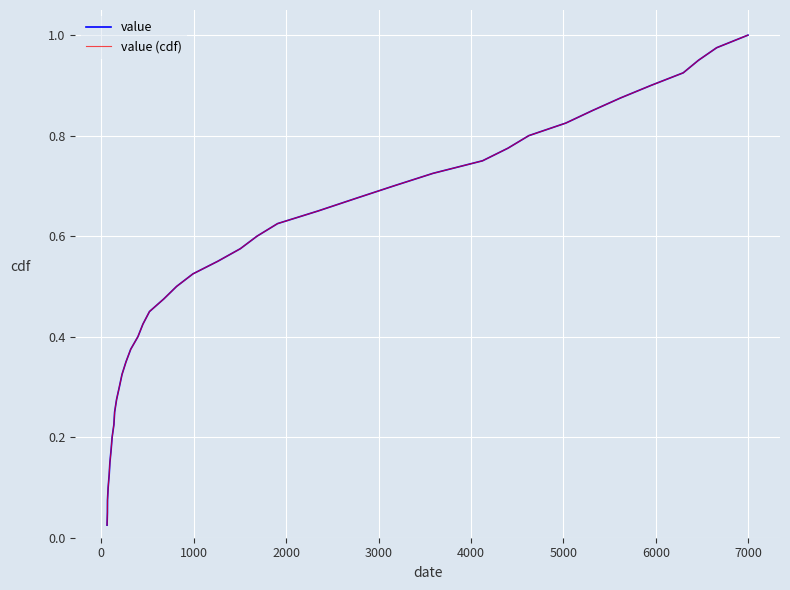

True or false: value (cdf) and value intersect in this chart.

False